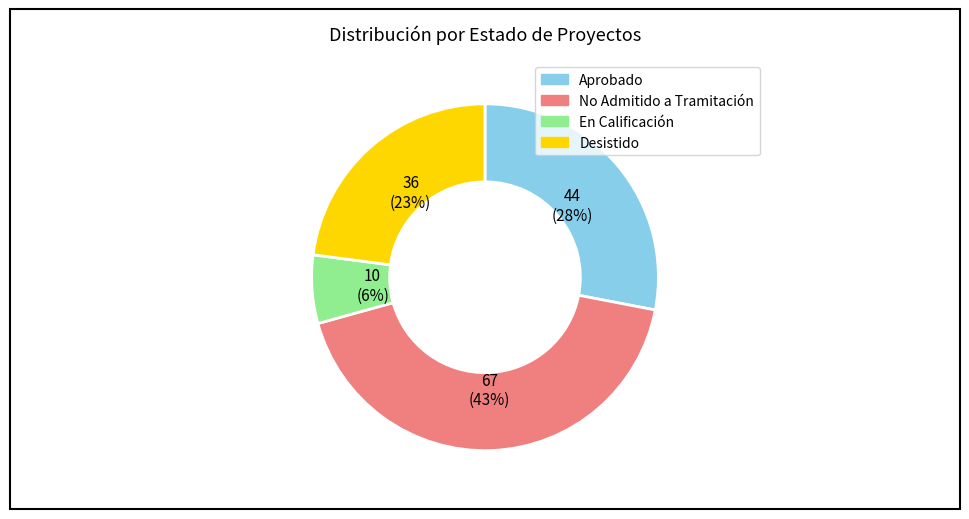

Does any single category account for the majority?

No